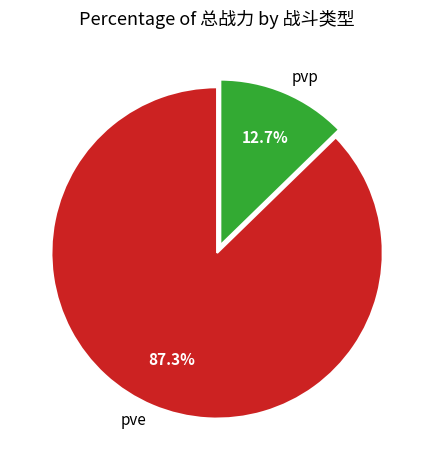

To the nearest percent, what is the difference between the largest and smallest slice percentages?

75%